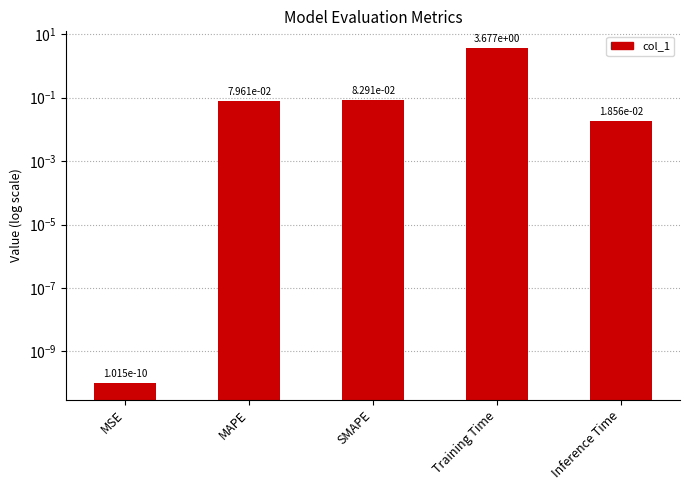

How many data points does each series have?

5